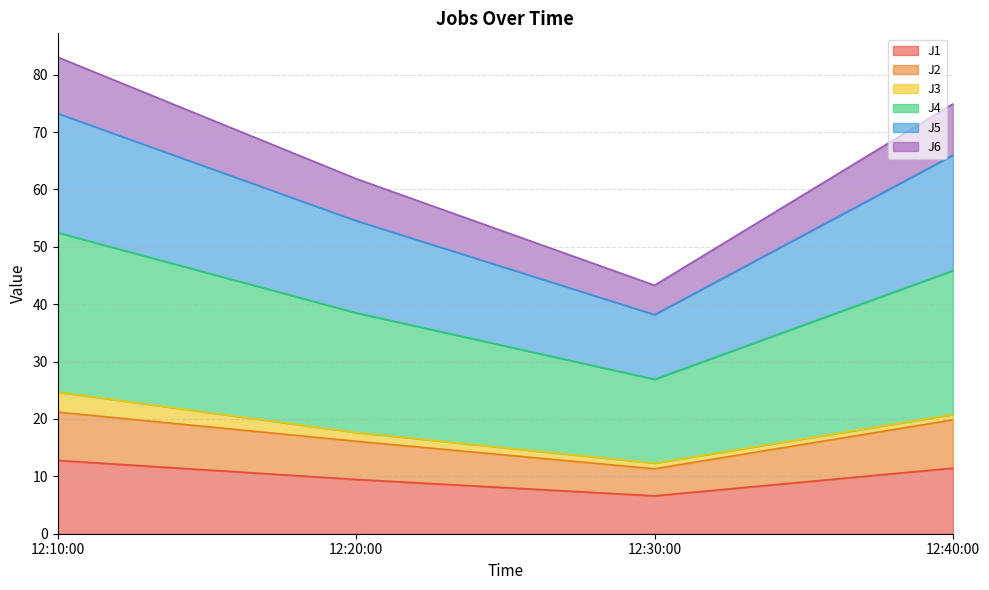

True or false: J2 and J4 intersect in this chart.

False